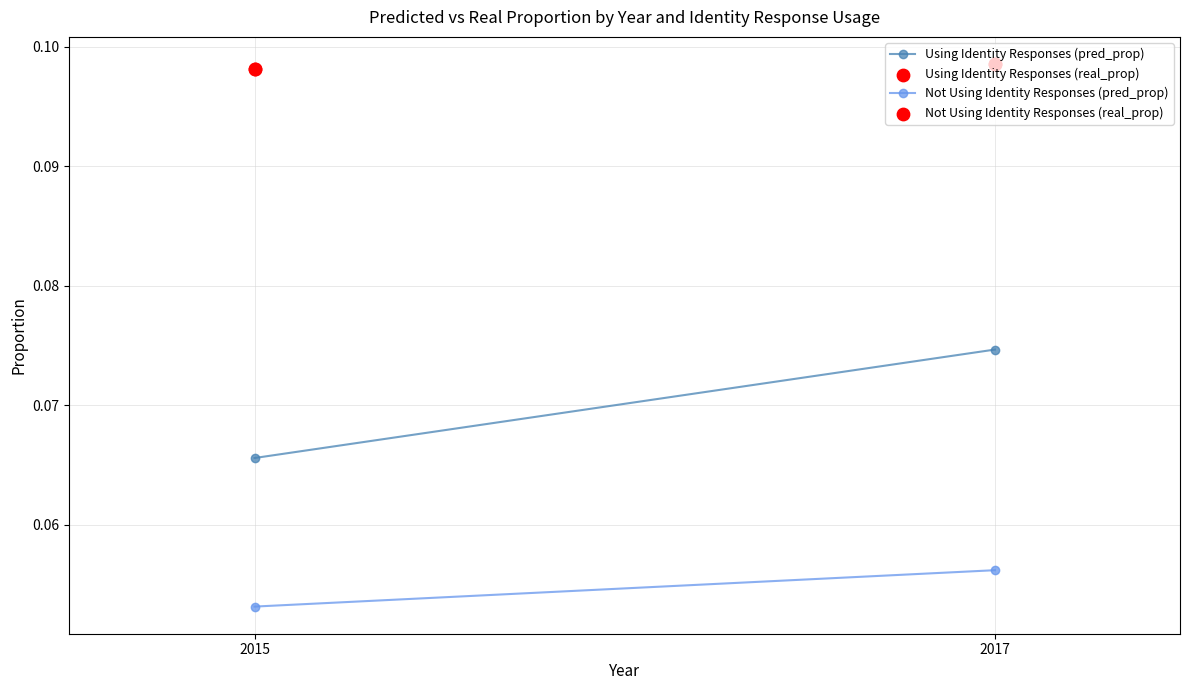

Which series reaches the maximum Y coordinate?

Using Identity Responses (real_prop)